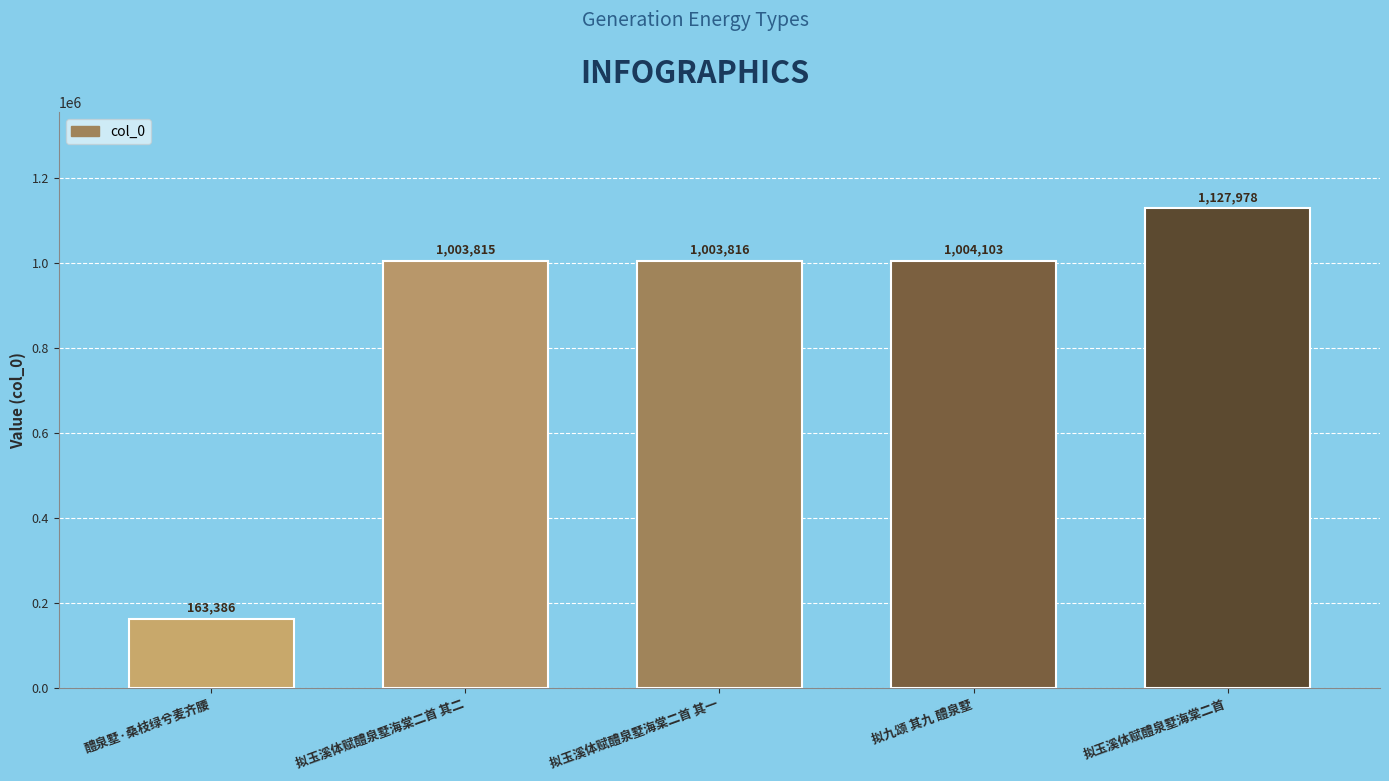

How many bars are there in total?

5